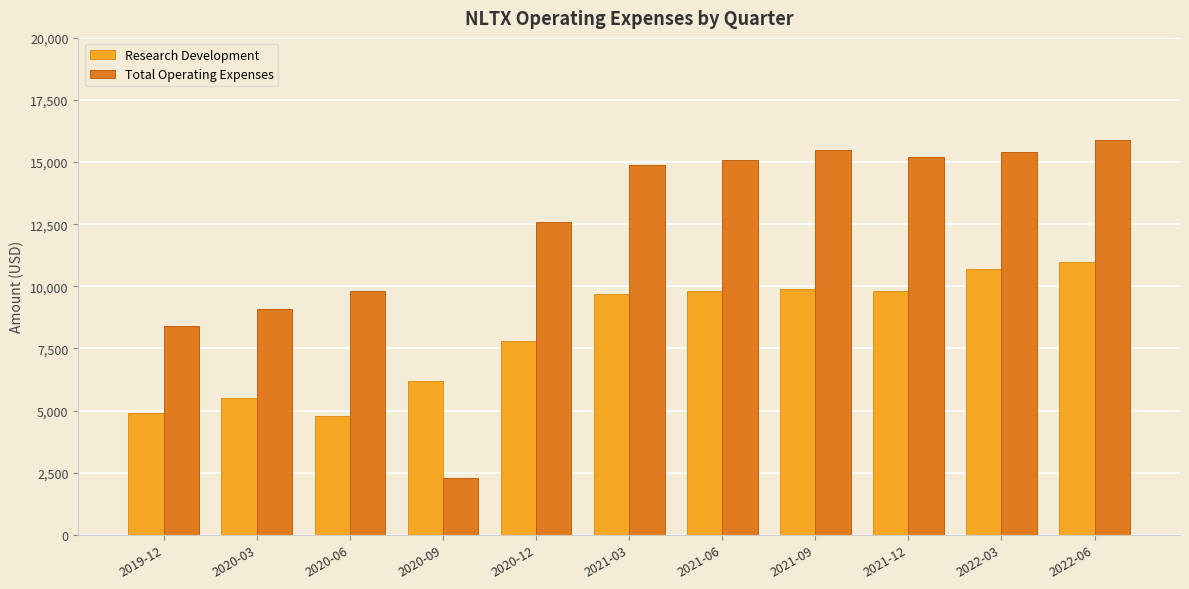

What is the difference between the Total Operating Expenses values at 2022-06 and 2019-12?

7500